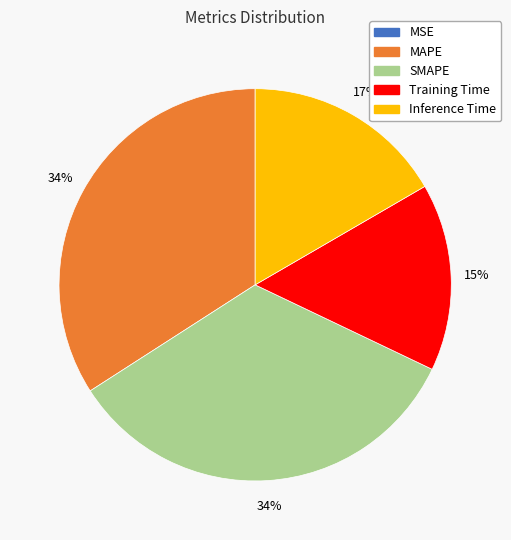

Combined, do SMAPE and MAPE account for over 50%?

Yes